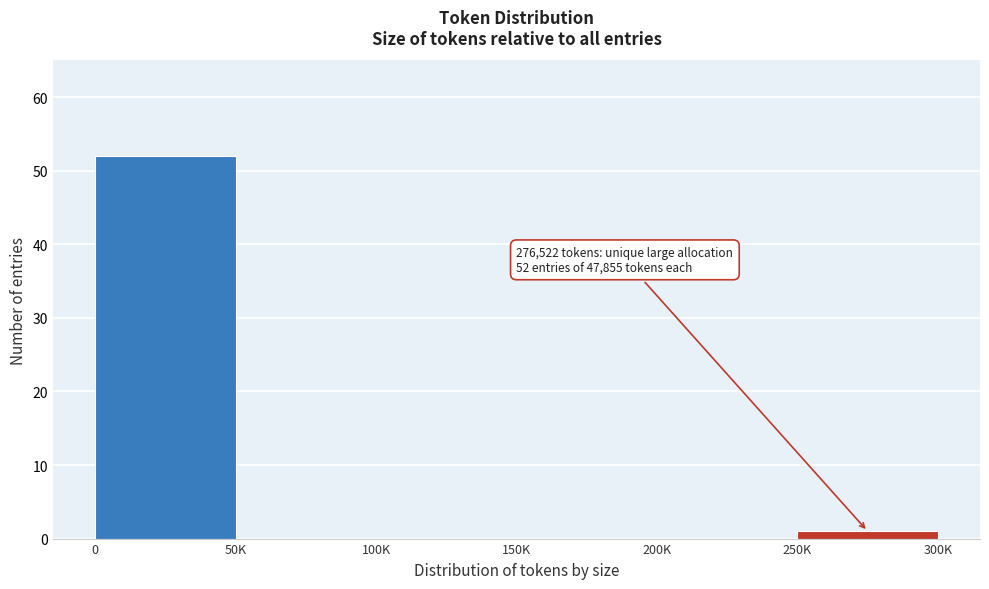

Reading right to left, list all the values displayed in this chart.

250K=1	200K=0	150K=0	100K=0	50K=0	0=52